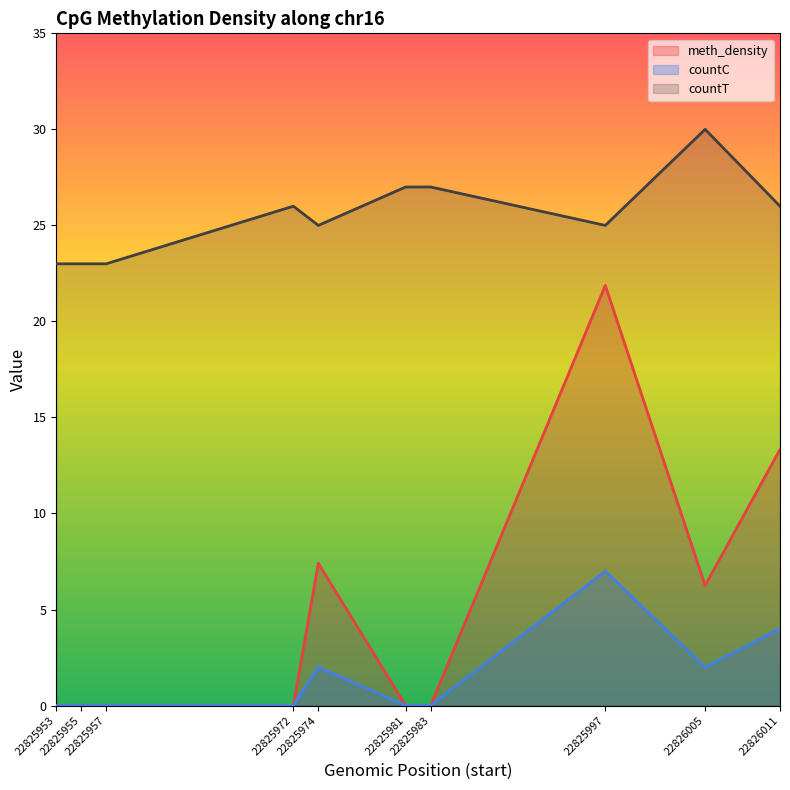

Does the chart display data point markers on the line(s)?

No